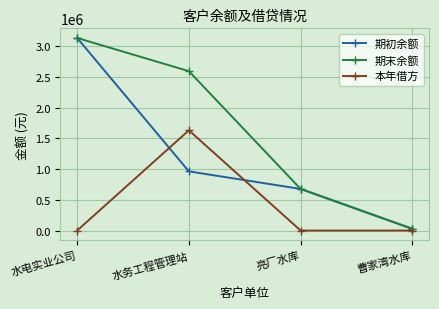

How many data points in 期初余额 are above 963942?

2